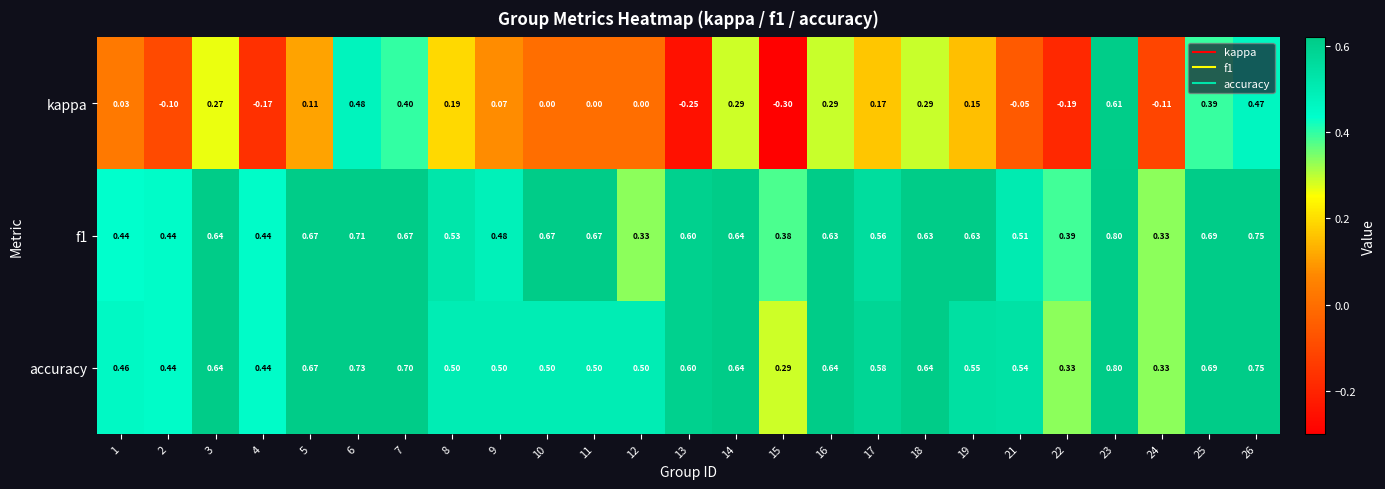

Is the value of accuracy at 18 greater than the value of f1 at 11?

No